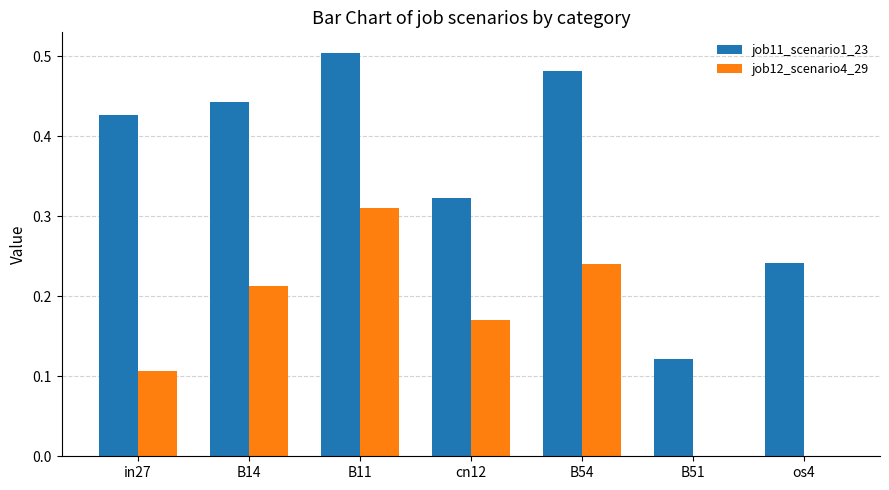

At which category is the sum across all series the highest?

B11